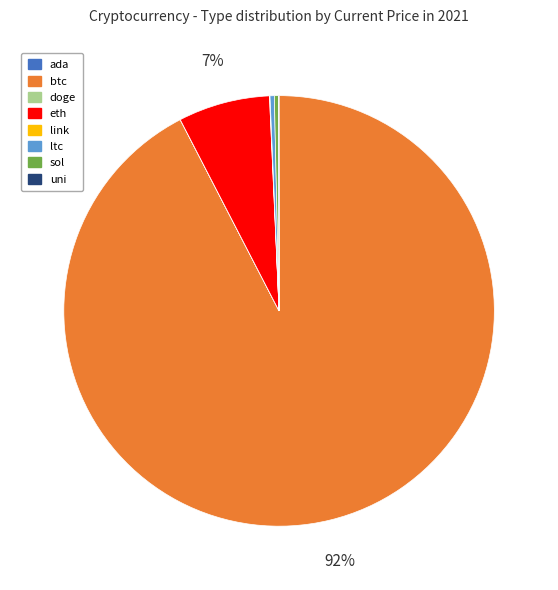

Between sol and btc, which is larger?

btc